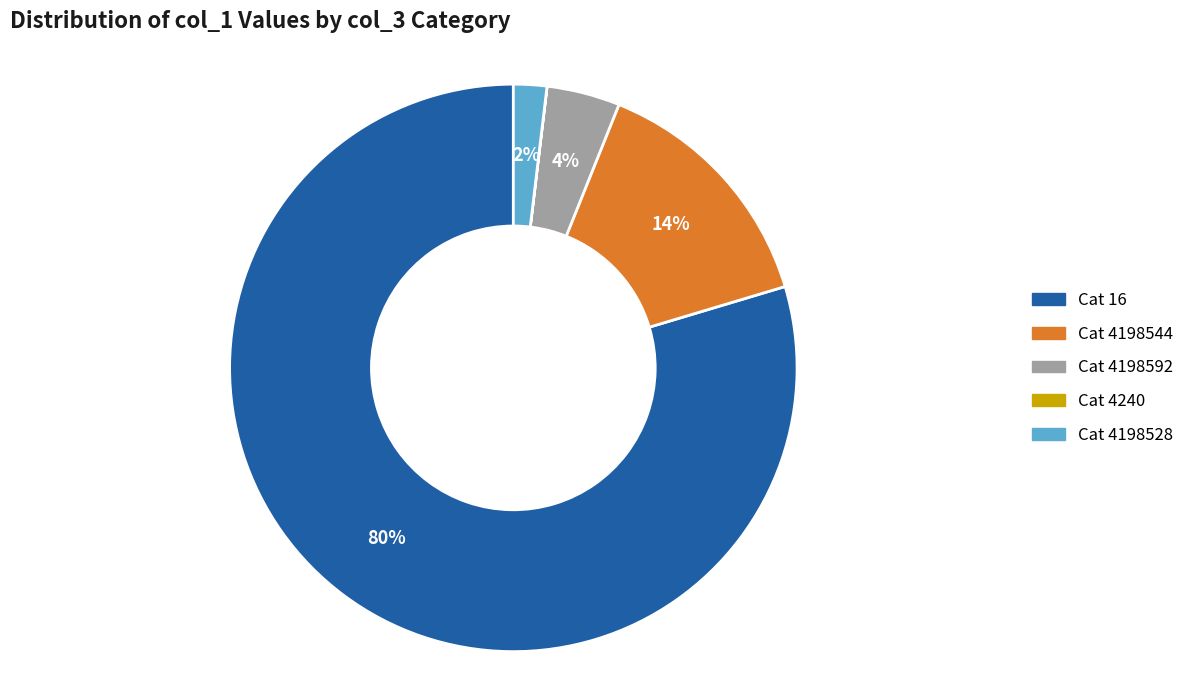

Is there a majority slice in this chart?

Yes